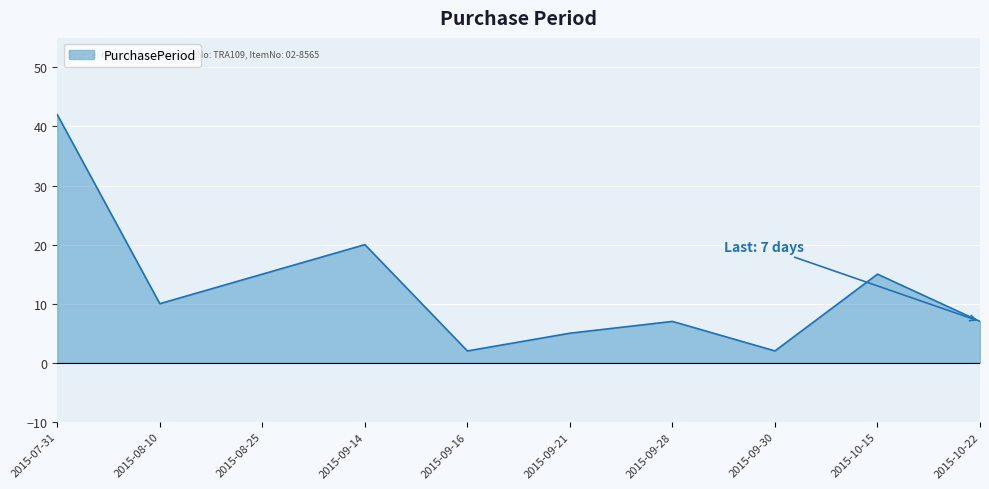

What is the sum of the values at 2015-08-25 and 2015-08-10?

25